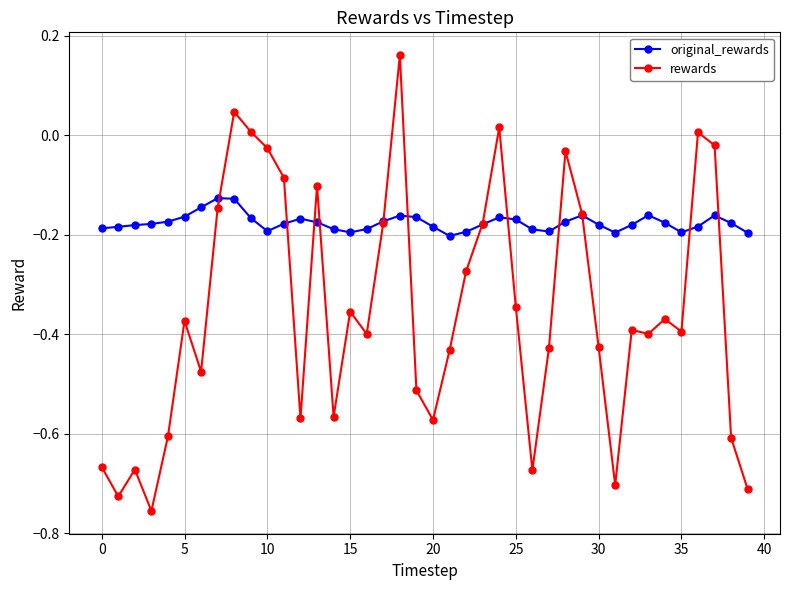

Which series has the largest range (max minus min)?

rewards